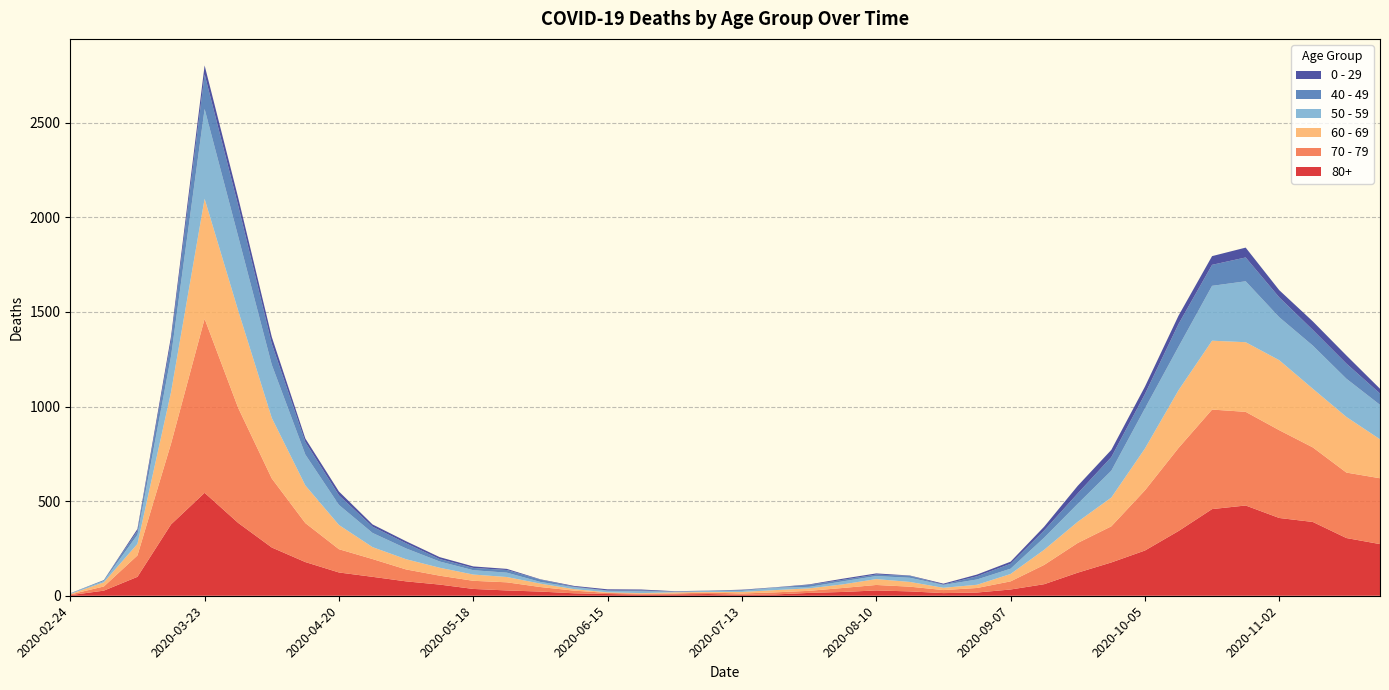

Reading left to right, list all the values displayed in this chart.

80+: 3	27	100	377	544	385	255	178	123	100	76	59	36	28	22	13	9	6	7	9	5	7	15	20	28	23	14	17	33	61	122	176	239	342	458	477	411	390	305	273
70 - 79: 4	22	113	427	920	608	365	206	123	94	63	47	43	43	24	14	6	5	5	8	7	11	11	21	29	25	16	24	43	102	157	191	318	439	526	495	464	394	346	348
60 - 69: 2	22	61	272	634	514	320	199	128	63	54	42	33	28	18	8	3	3	6	3	8	12	13	19	31	25	12	17	39	80	112	152	221	305	364	368	370	310	294	206
50 - 59: 3	7	48	190	475	392	281	163	106	75	57	33	23	23	9	10	8	9	3	5	6	12	8	16	16	22	15	28	28	64	95	142	212	230	290	322	227	228	202	182
40 - 49: 0	5	21	79	183	163	111	66	51	33	27	13	12	14	12	3	2	5	1	1	4	2	10	8	8	10	2	17	26	38	55	72	76	120	111	126	105	83	80	60
0 - 29: 1	0	10	25	47	42	36	19	20	12	11	10	8	6	2	4	6	5	2	1	2	1	3	6	6	2	5	9	11	20	40	38	39	44	46	52	38	45	43	25